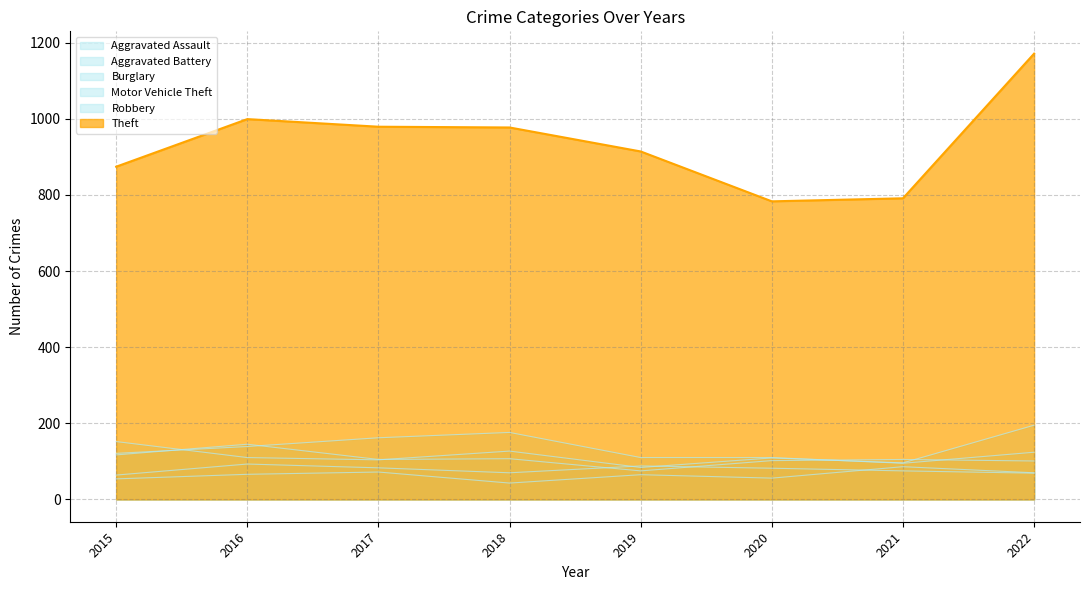

Reading left to right, transcribe all the data shown in this chart.

Aggravated Assault: 2015=54	2016=66	2017=72	2018=43	2019=65	2020=56	2021=86	2022=70
Aggravated Battery: 2015=64	2016=93	2017=83	2018=70	2019=88	2020=82	2021=75	2022=69
Burglary: 2015=121	2016=139	2017=162	2018=176	2019=110	2020=110	2021=95	2022=124
Motor Vehicle Theft: 2015=152	2016=110	2017=104	2018=127	2019=84	2020=109	2021=96	2022=195
Robbery: 2015=117	2016=145	2017=105	2018=107	2019=75	2020=102	2021=105	2022=101
Theft: 2015=874	2016=999	2017=979	2018=977	2019=914	2020=783	2021=791	2022=1171